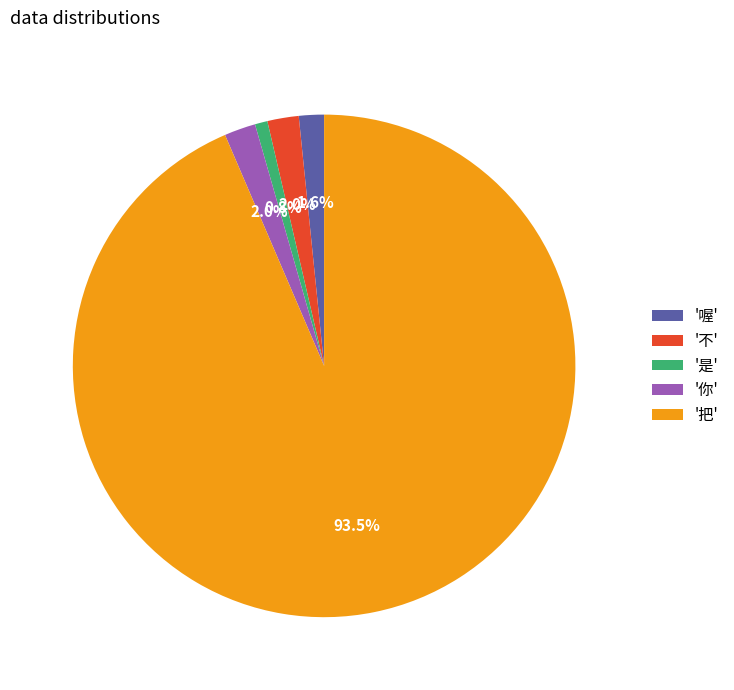

Combined, do '把' and '不' account for over 50%?

Yes